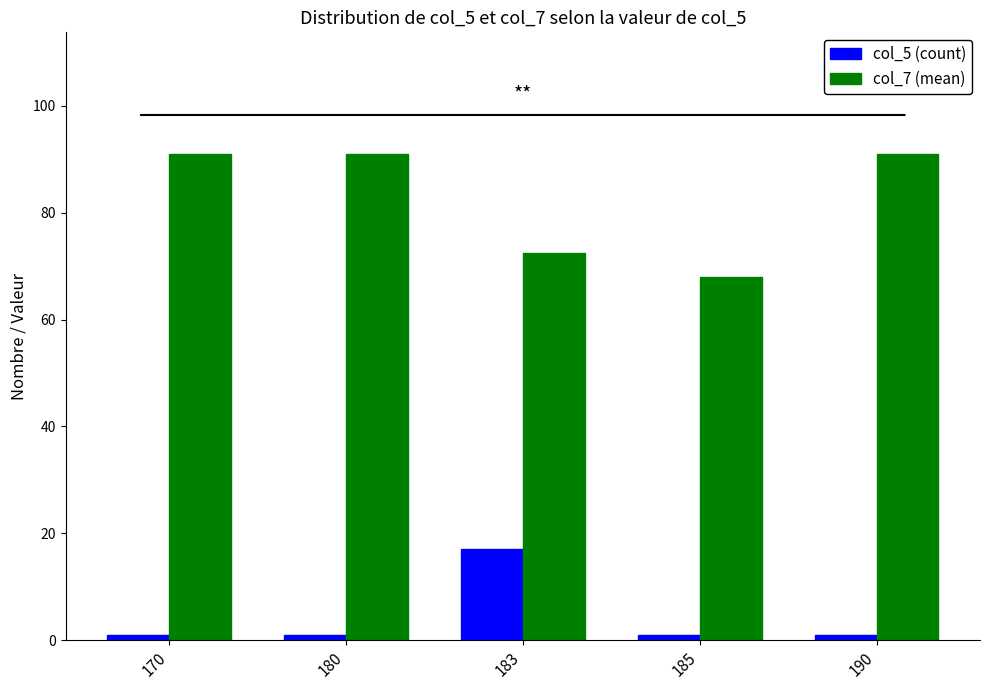

Which series has the largest total across all categories?

col_7 (mean)